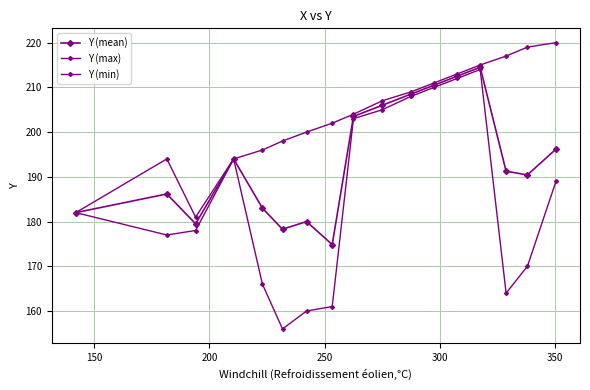

Reading left to right, what are all the values shown in this chart?

Y (mean): 182.0	186.2	179.5	194.0	183.0	178.3	180.0	174.9	203.5	206.0	208.5	210.5	212.5	214.5	191.2	190.4	196.2
Y (max): 182.0	194.0	181.0	194.0	196.0	198.0	200.0	202.0	204.0	207.0	209.0	211.0	213.0	215.0	217.0	219.0	220.0
Y (min): 182.0	177.0	178.0	194.0	166.0	156.0	160.0	161.0	203.0	205.0	208.0	210.0	212.0	214.0	164.0	170.0	189.0